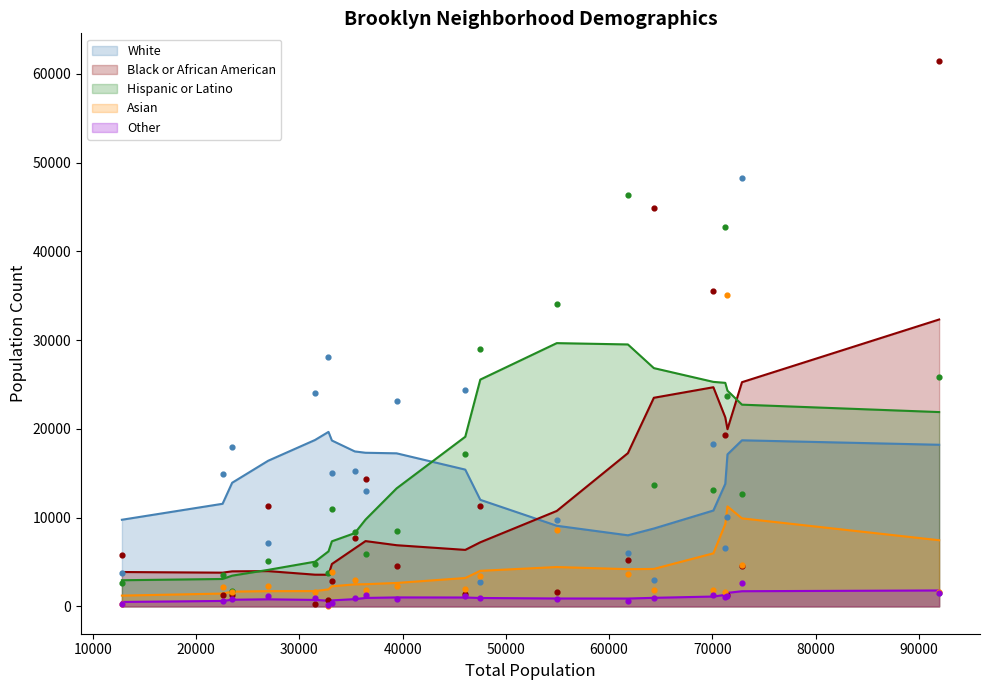

True or false: Other and White cross at least once.

False